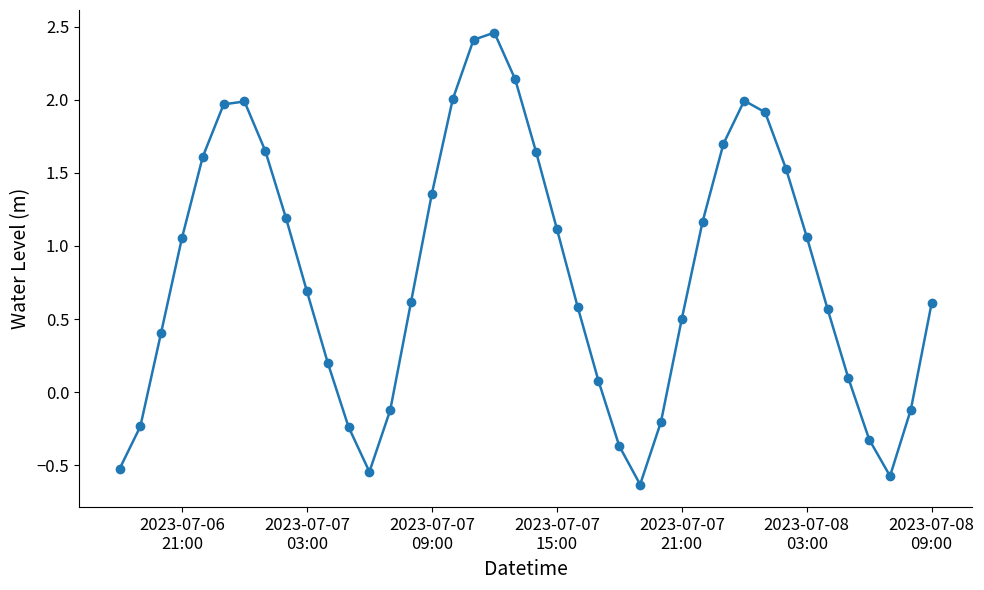

What is the difference between the maximum and minimum values?

3.1